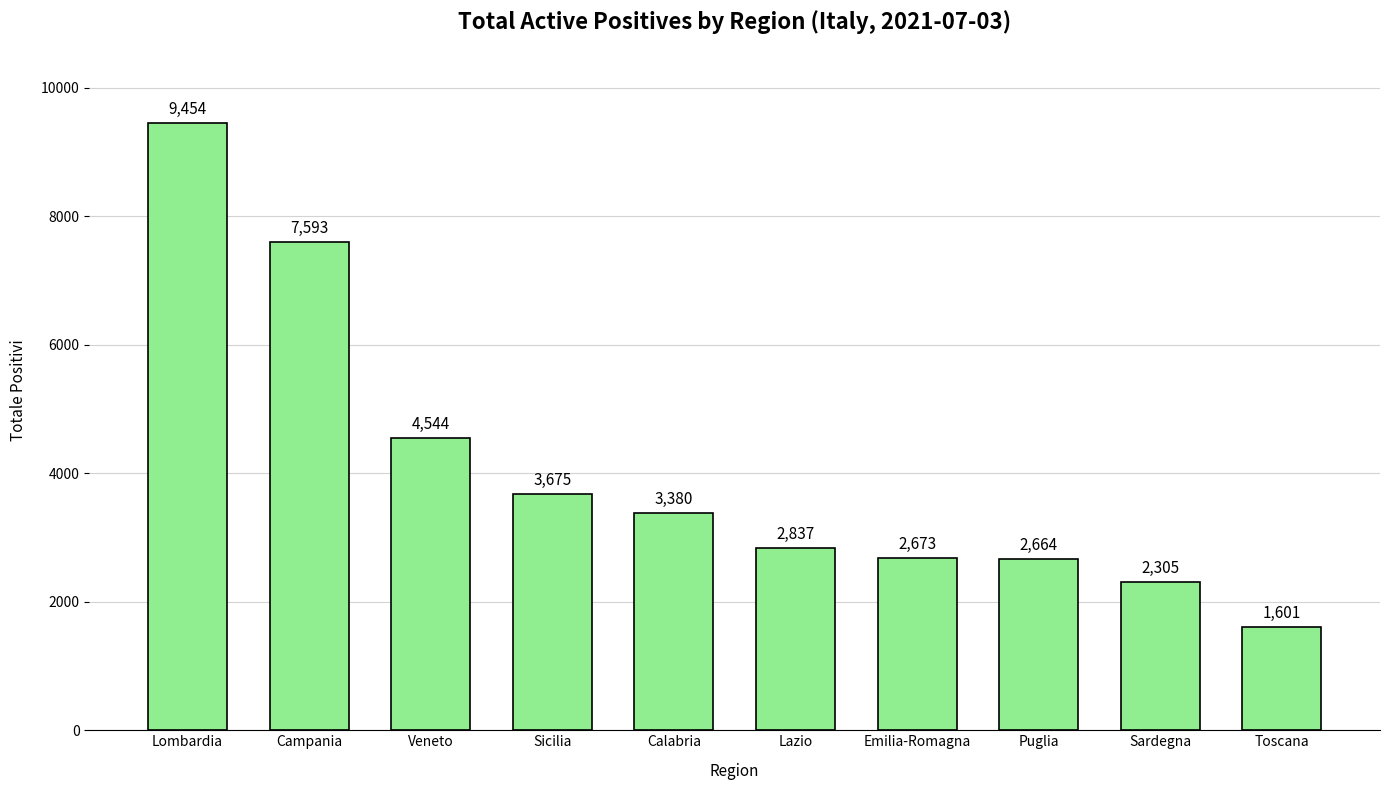

Rank the categories by value from highest to lowest.

Lombardia, Campania, Veneto, Sicilia, Calabria, Lazio, Emilia-Romagna, Puglia, Sardegna, Toscana